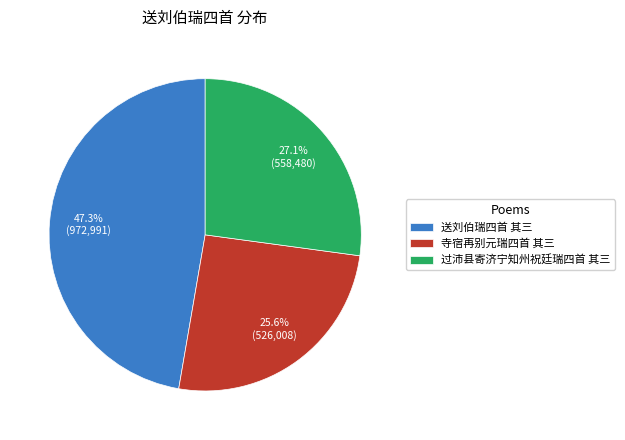

Count the number of slices in the pie.

3